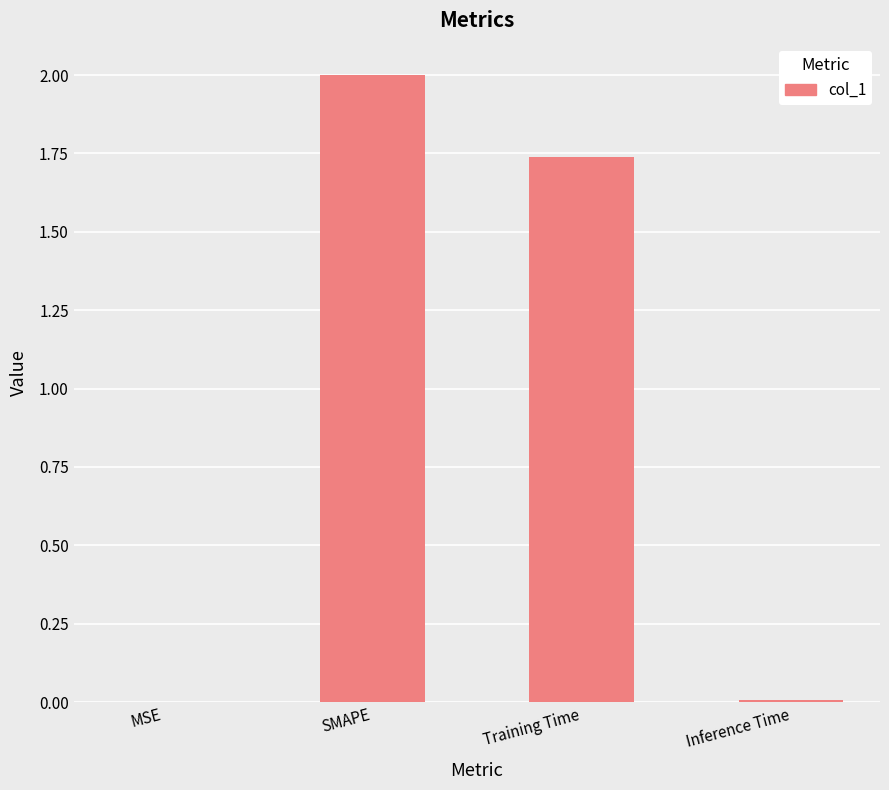

What is the greatest value displayed?

2.0